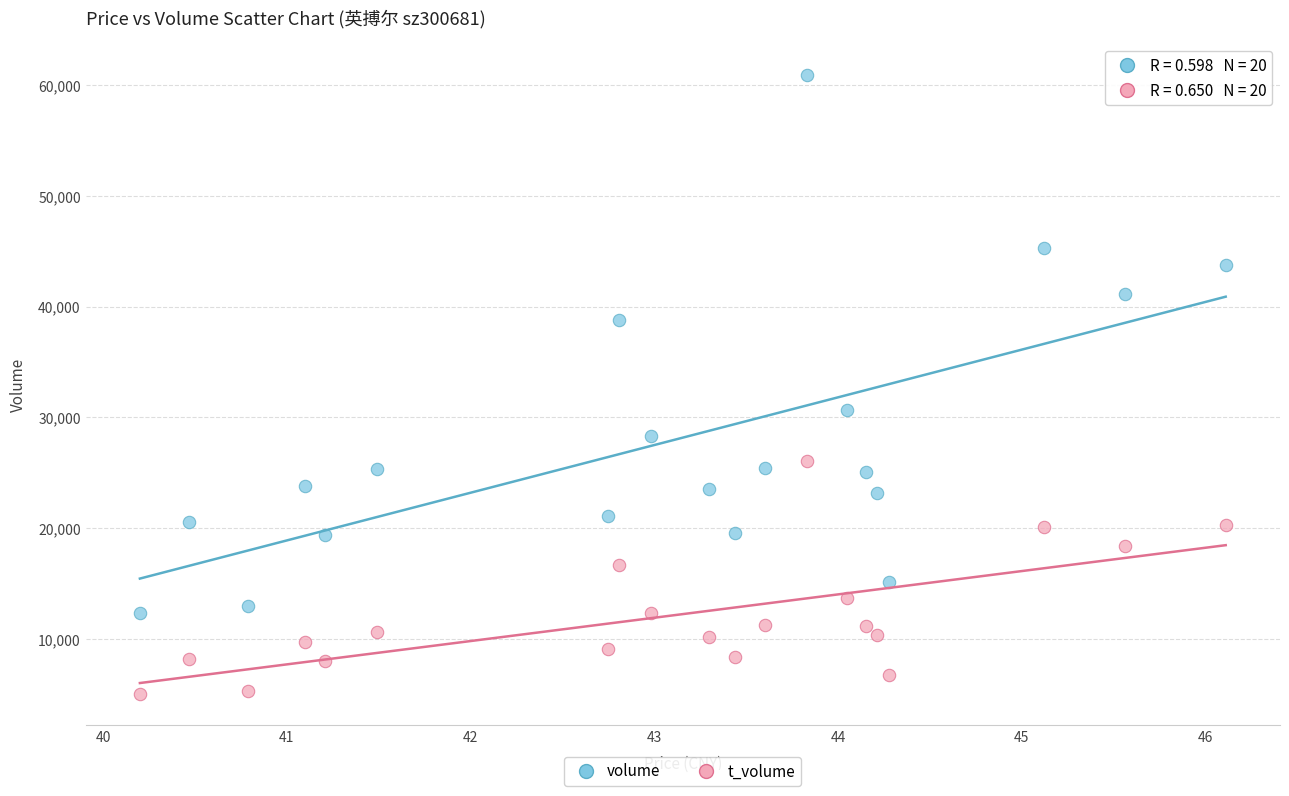

What are all the series names shown in the legend?

volume, t_volume